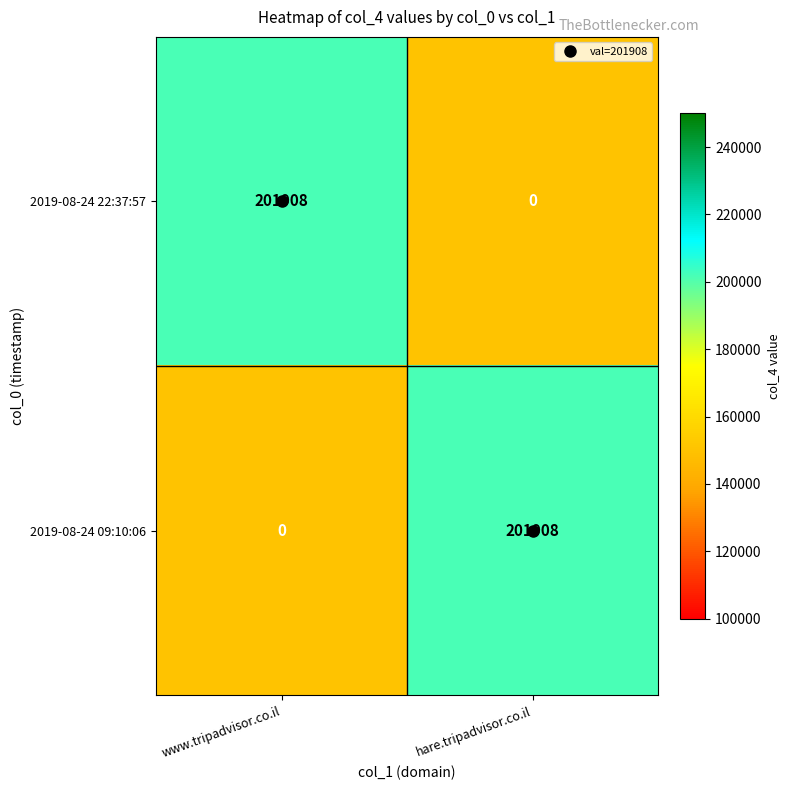

Rank the series at hare.tripadvisor.co.il from highest to lowest value.

2019-08-24 09:10:06, 2019-08-24 22:37:57